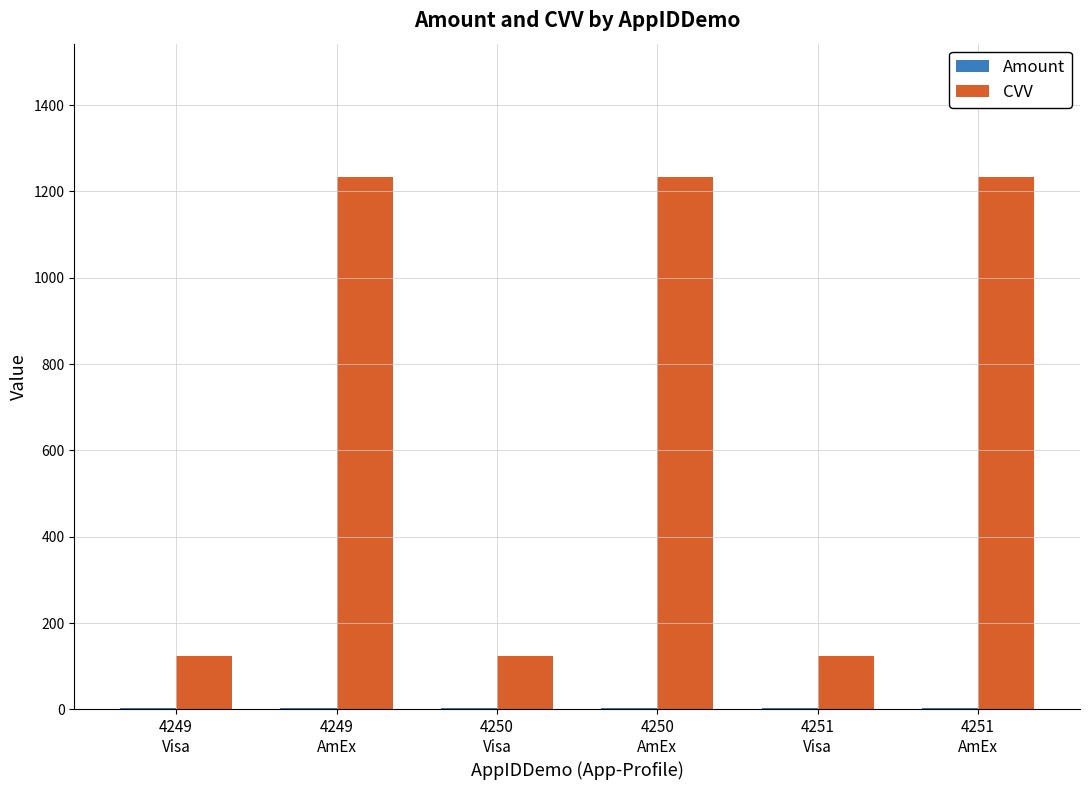

Rank the series at 4249
AmEx from lowest to highest value.

Amount, CVV